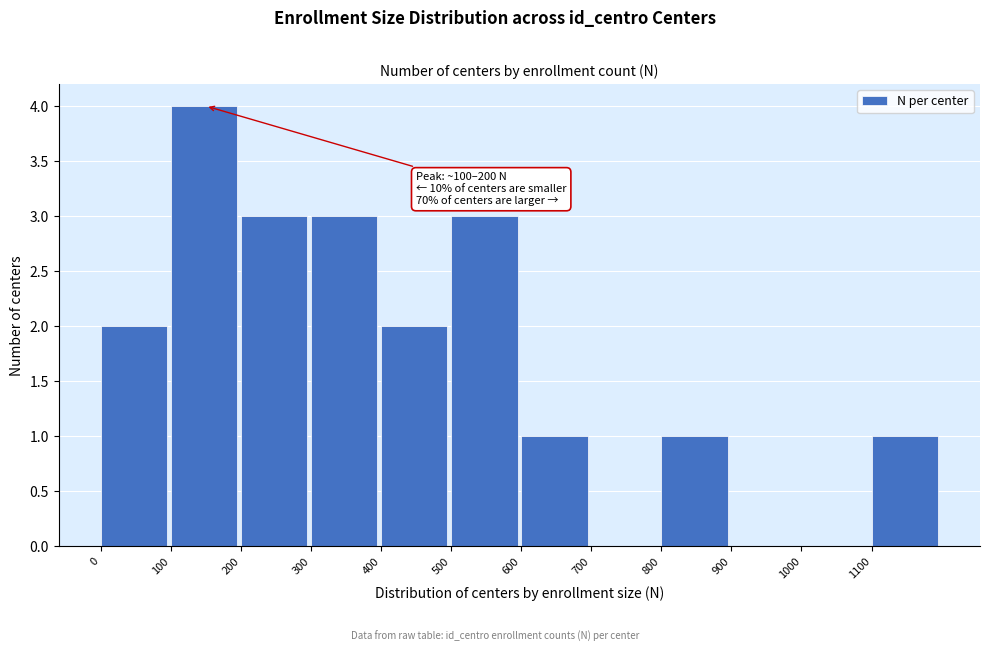

Over which range of the x-axis is the bar tallest?

100 to 200